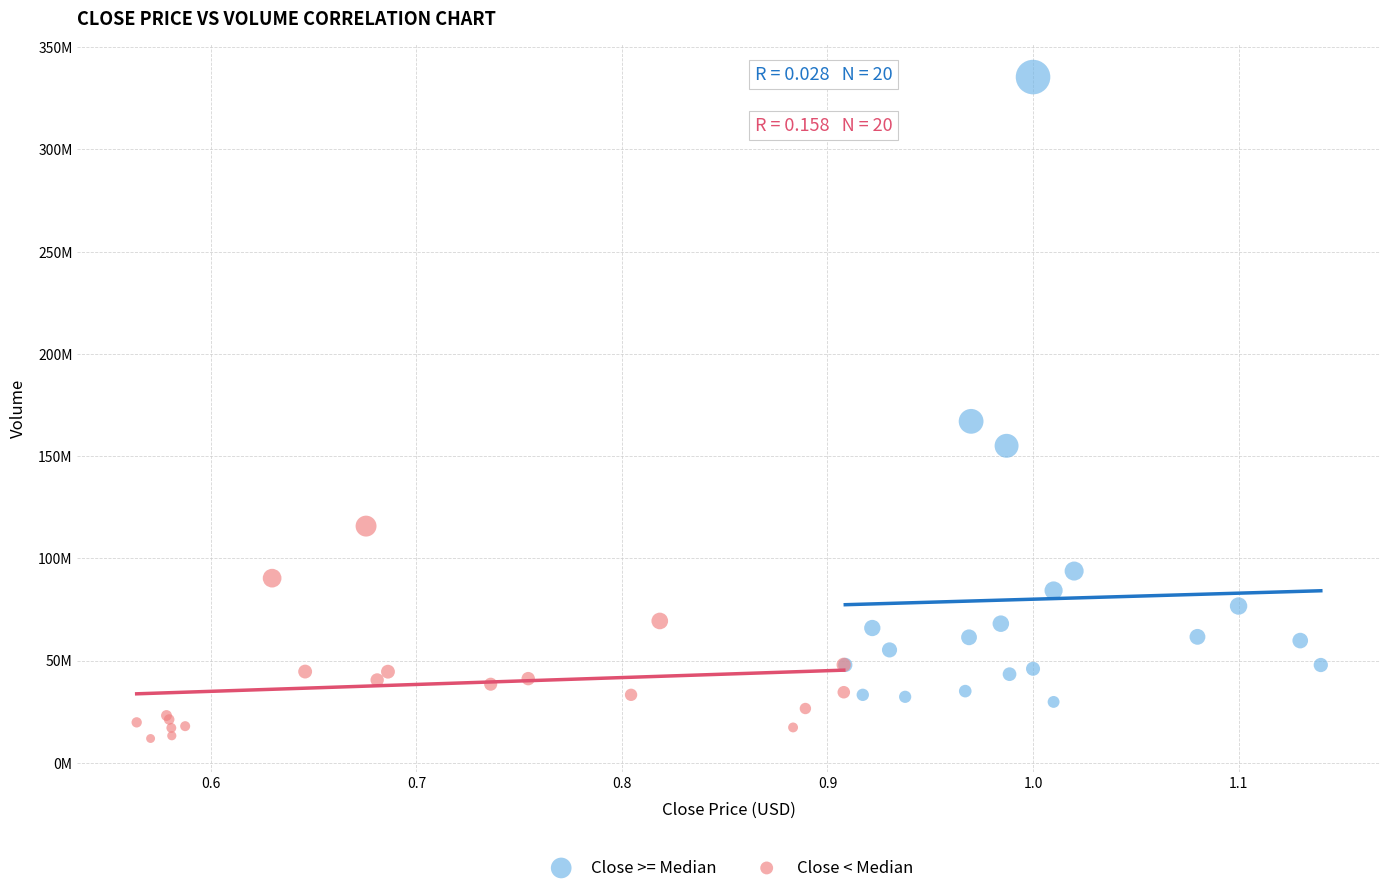

What are all the series names shown in the legend?

Close >= Median, Close < Median